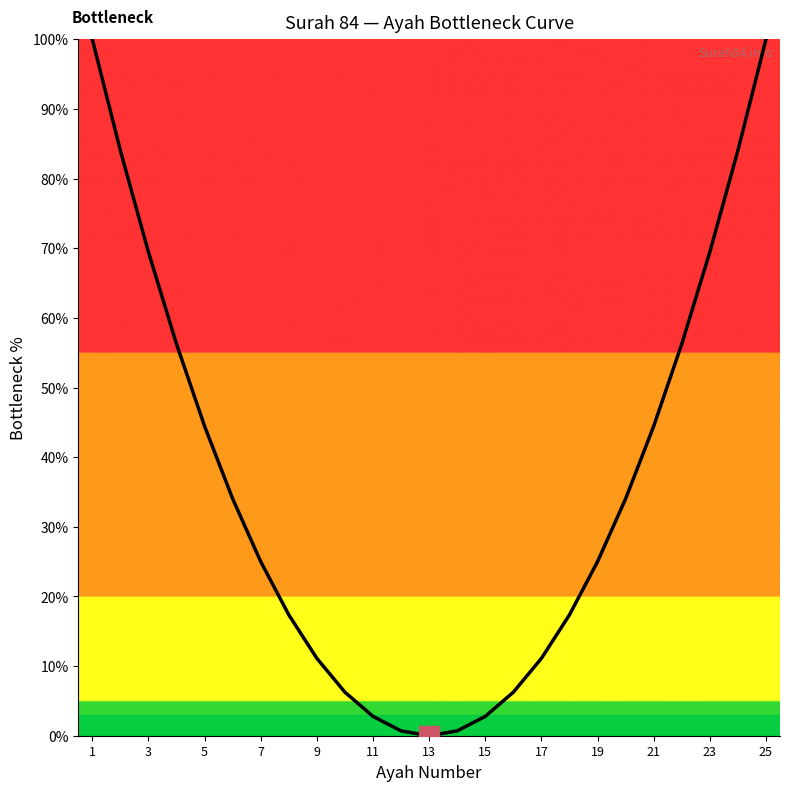

What is the greatest value displayed?

100.0